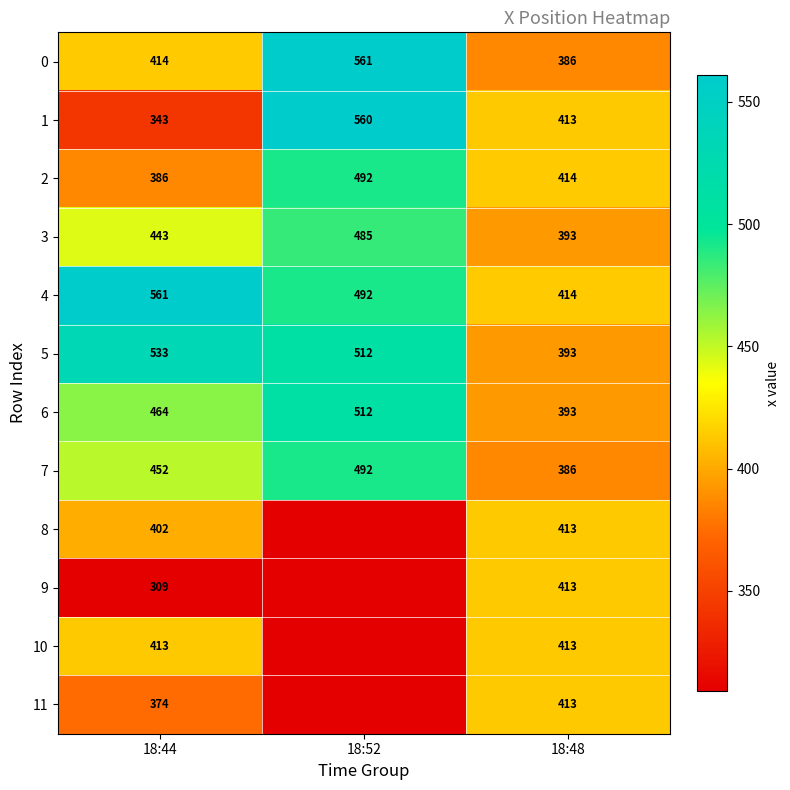

What is the difference between the maximum and minimum values in the 4 series?

147